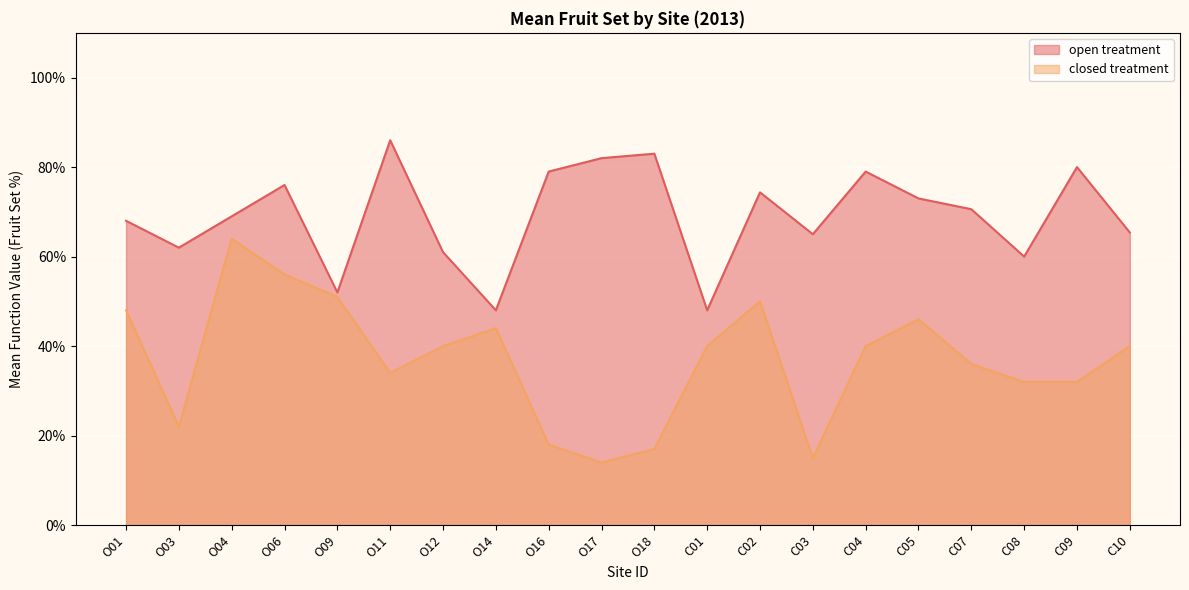

What is the average value of the closed treatment series?

37.0